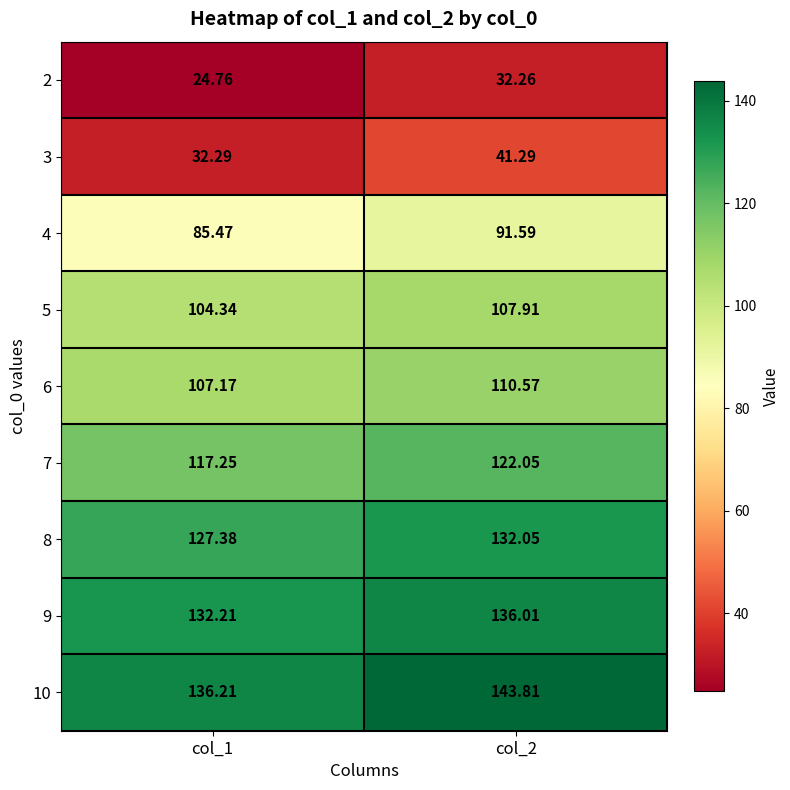

At which category does the chart reach its peak across all series?

col_2